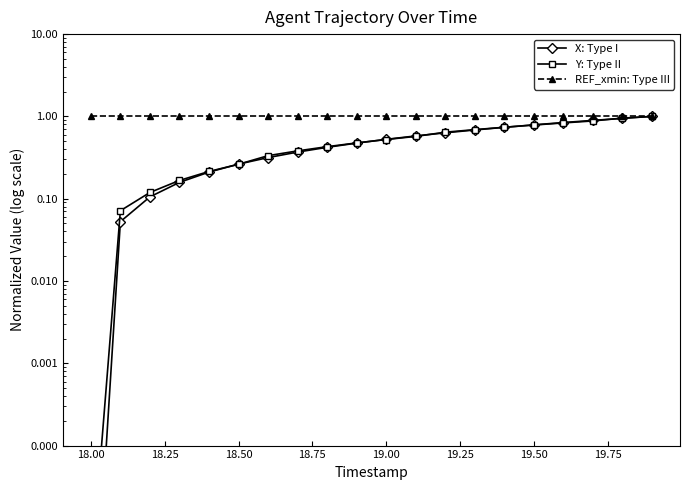

Reading left to right, what are all the values shown in this chart?

X: Type I: 0.0	0.1	0.1	0.2	0.2	0.3	0.3	0.4	0.4	0.5	0.5	0.6	0.6	0.7	0.7	0.8	0.8	0.9	0.9	1.0
Y: Type II: 0.0	0.1	0.1	0.2	0.2	0.3	0.3	0.4	0.4	0.5	0.5	0.6	0.6	0.7	0.7	0.8	0.8	0.9	1.0	1.0
REF_xmin: Type III: 1.0	1.0	1.0	1.0	1.0	1.0	1.0	1.0	1.0	1.0	1.0	1.0	1.0	1.0	1.0	1.0	1.0	1.0	1.0	1.0